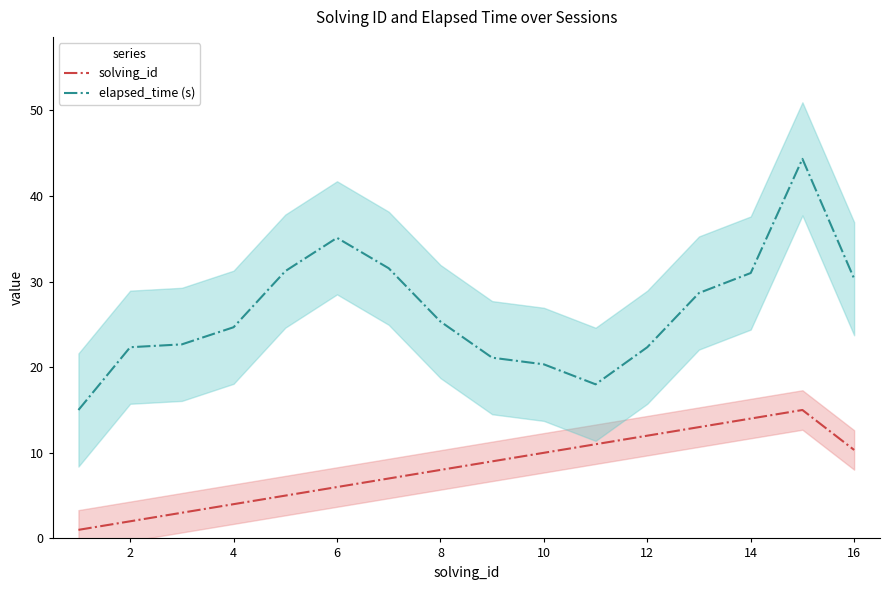

What are all the series names shown in the legend?

solving_id, elapsed_time (s)